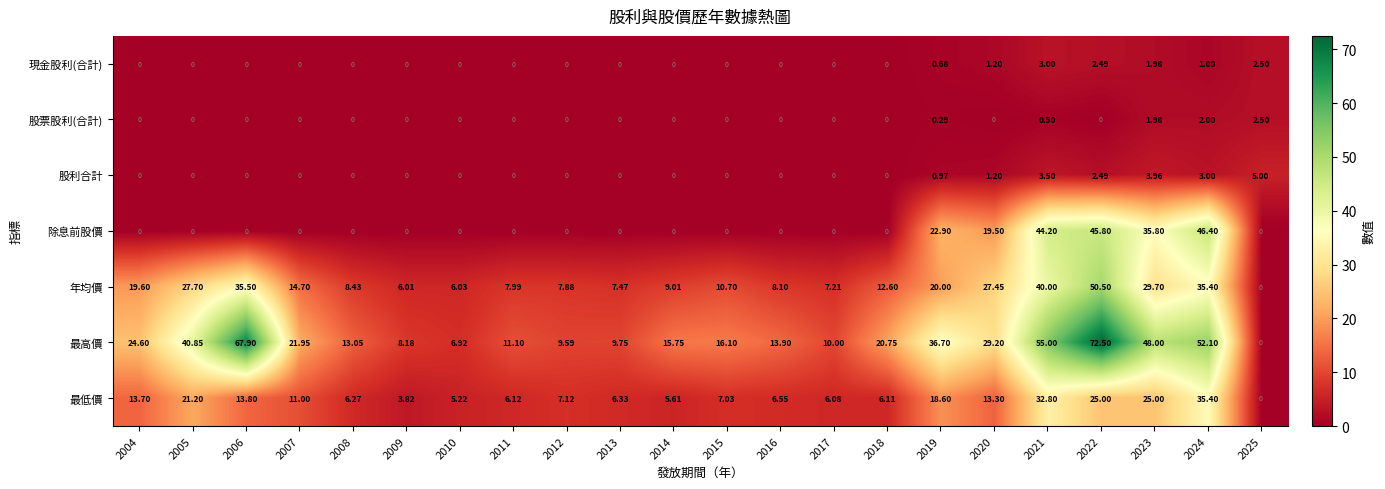

Is the value of 最低價 at 2013 greater than the value of 股利合計 at 2007?

Yes